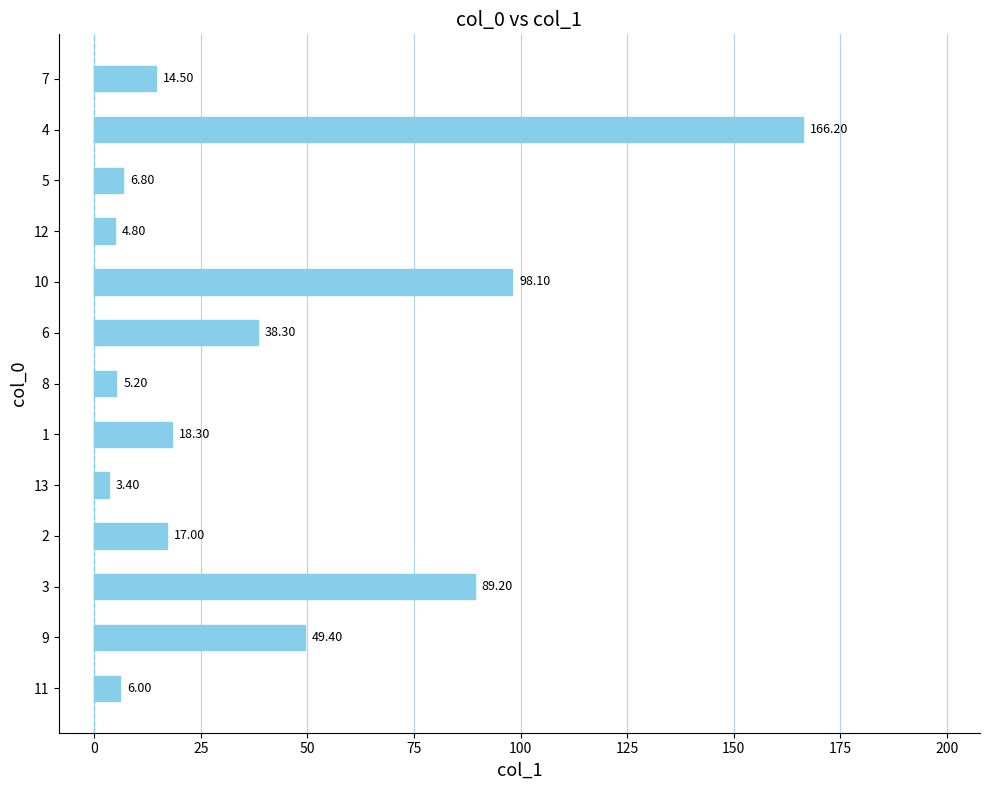

List the labels in order of value, smallest first.

13, 12, 8, 11, 5, 7, 2, 1, 6, 9, 3, 10, 4